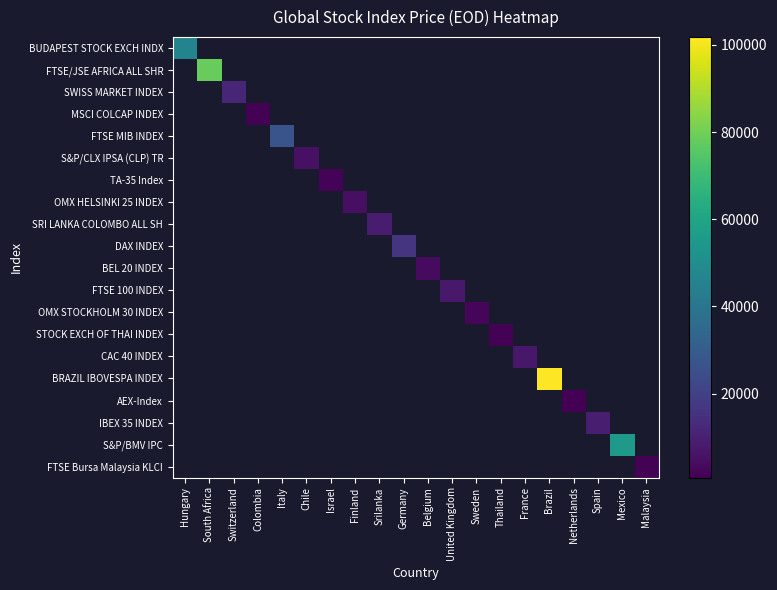

Count the number of categories in the chart.

20